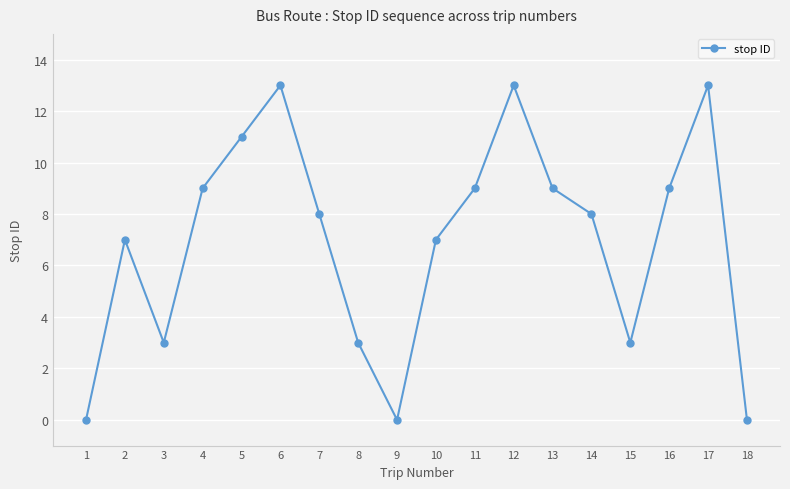

What is the change in value from 10 to 18?

-7